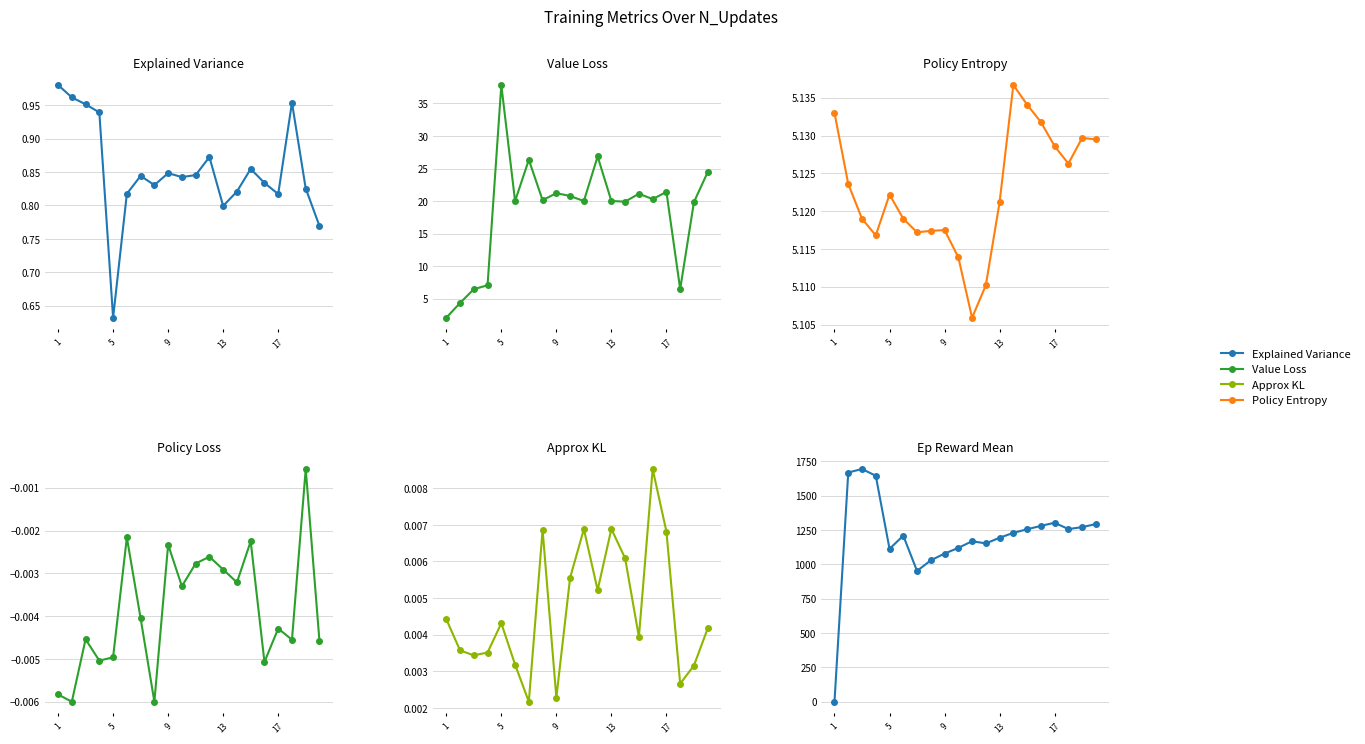

What is the sum of all policy_entropy values?

102.5